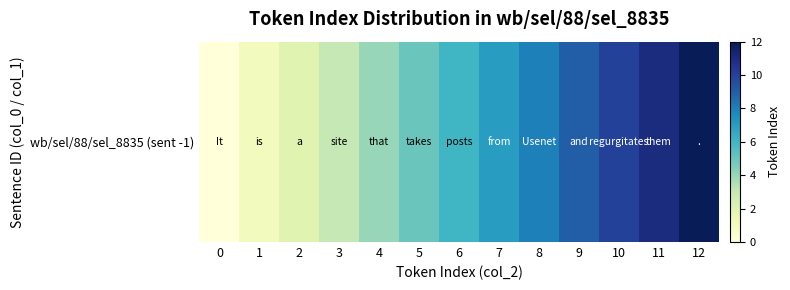

How many categories are shown in the chart?

13